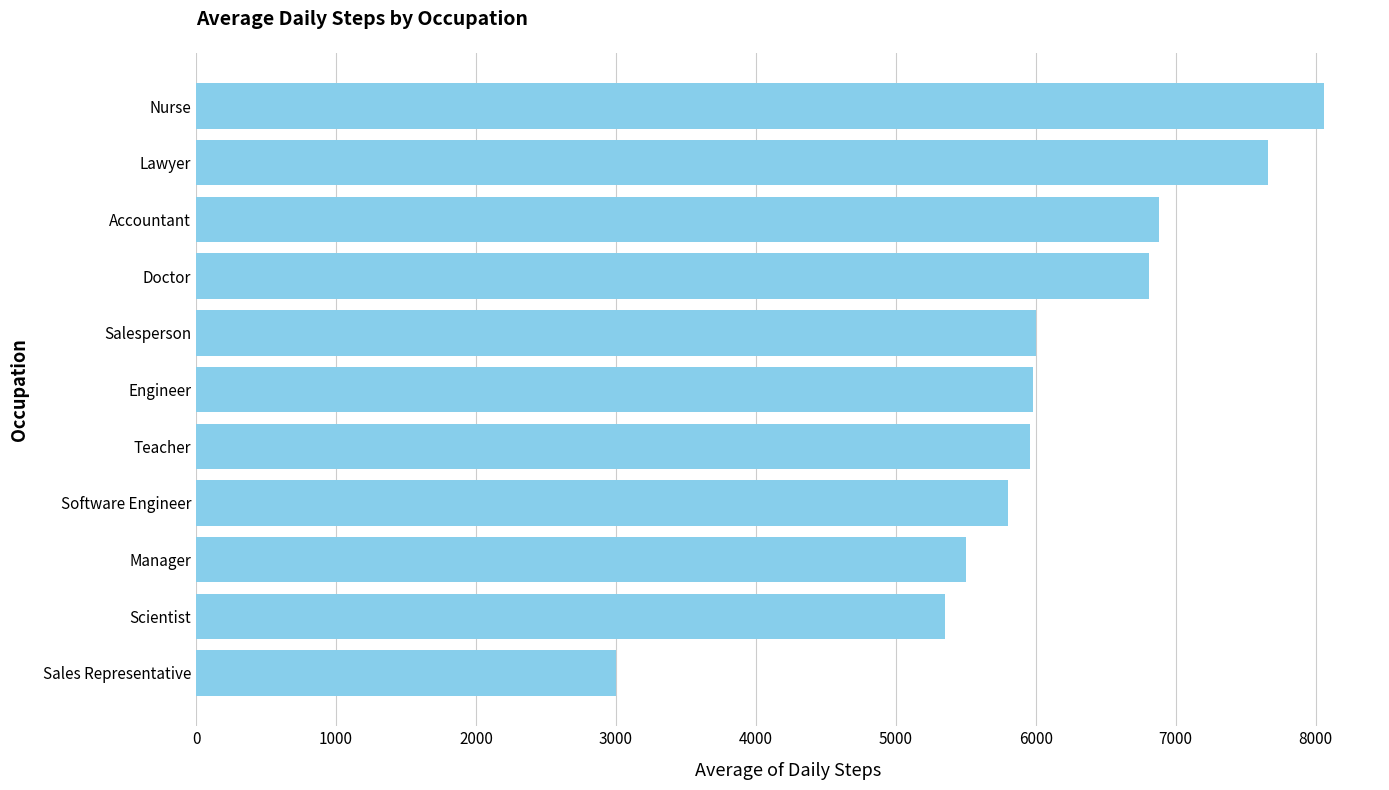

What is the ratio of the value at Manager to the value at Lawyer?

0.7